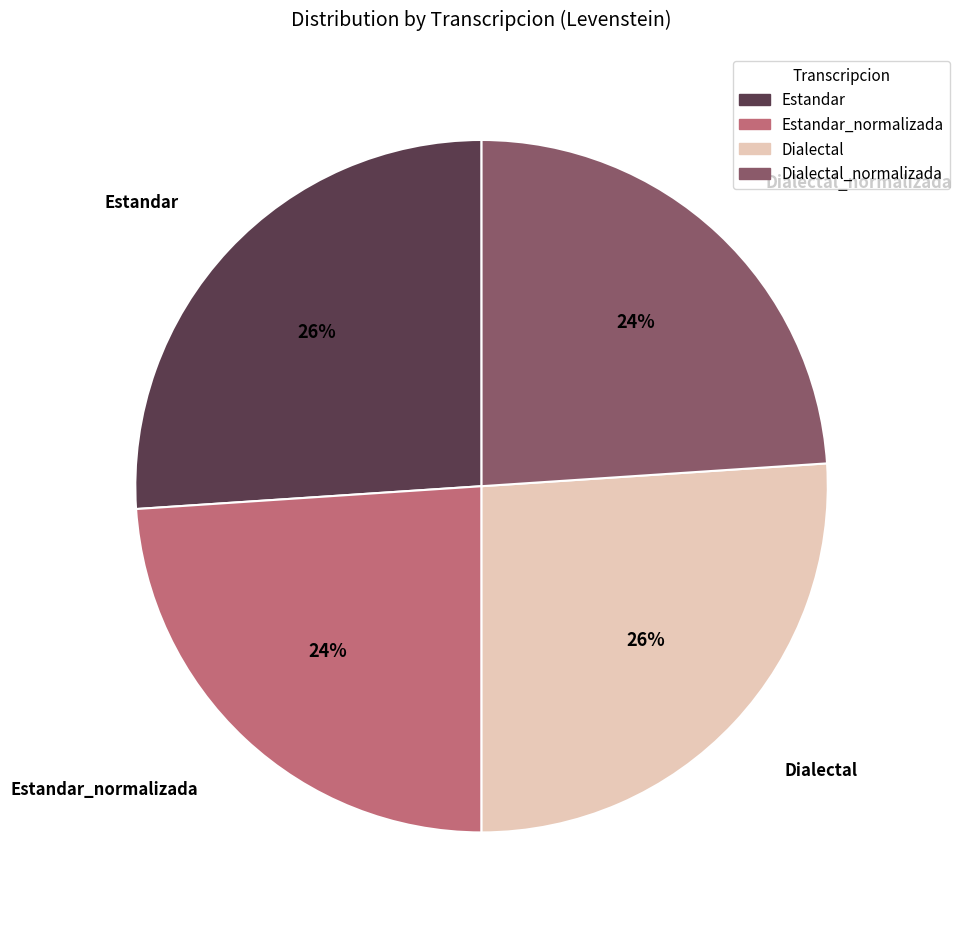

Does any single category account for the majority?

No